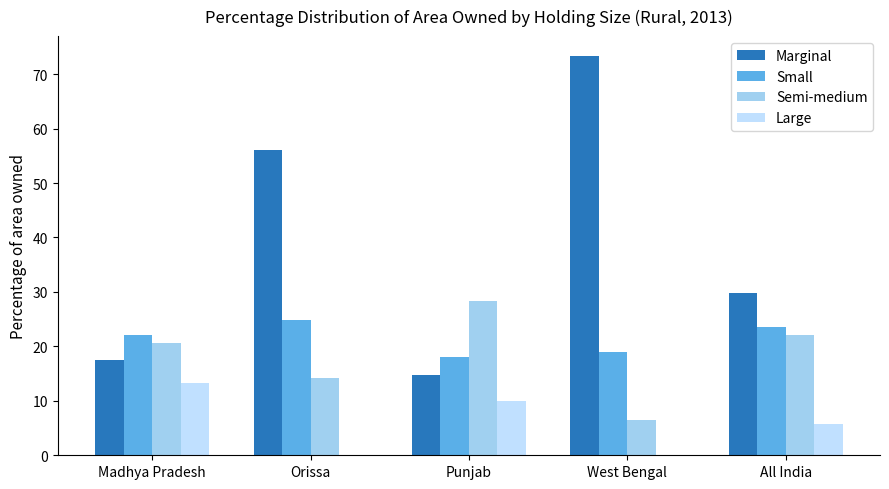

Which category has the highest value in the Semi-medium series?

Punjab